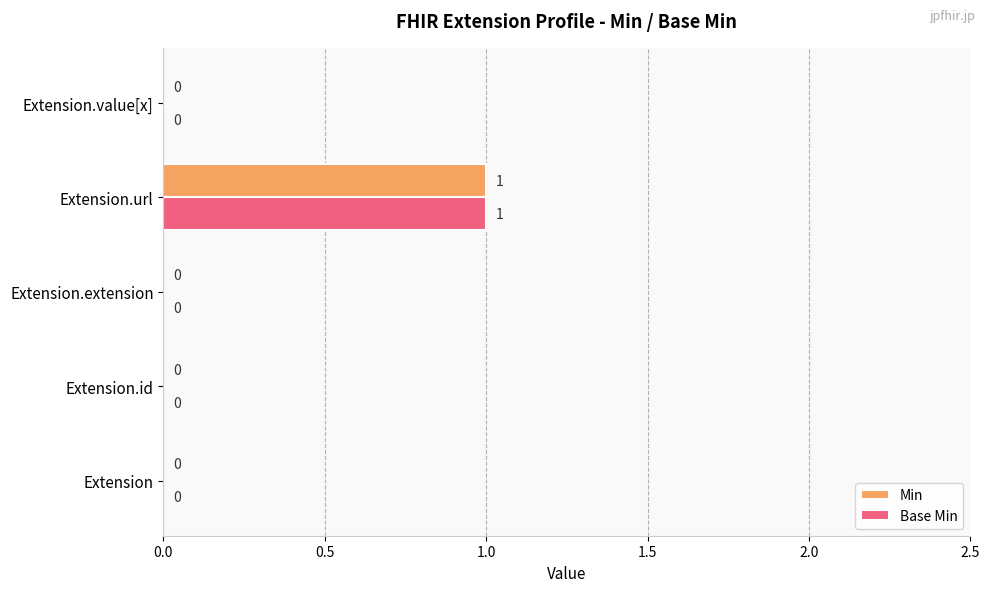

The Min series shows 1 at Extension.extension. True or false?

False